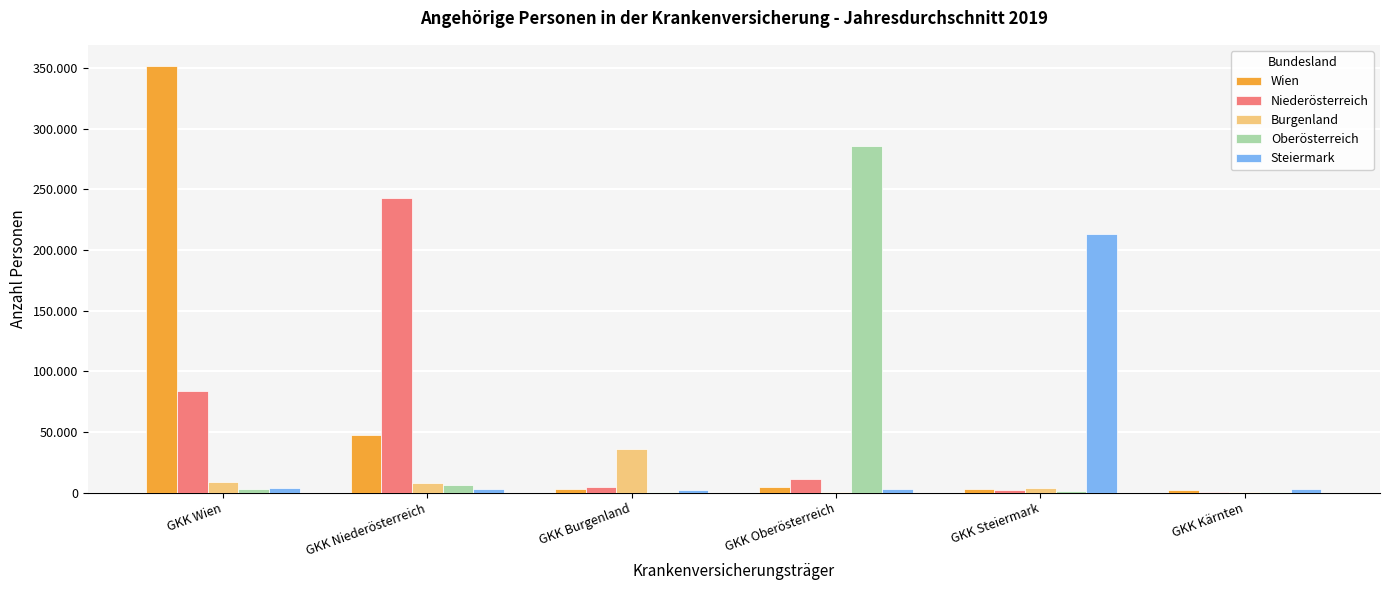

Which series changed the most between GKK Wien and GKK Burgenland?

Wien